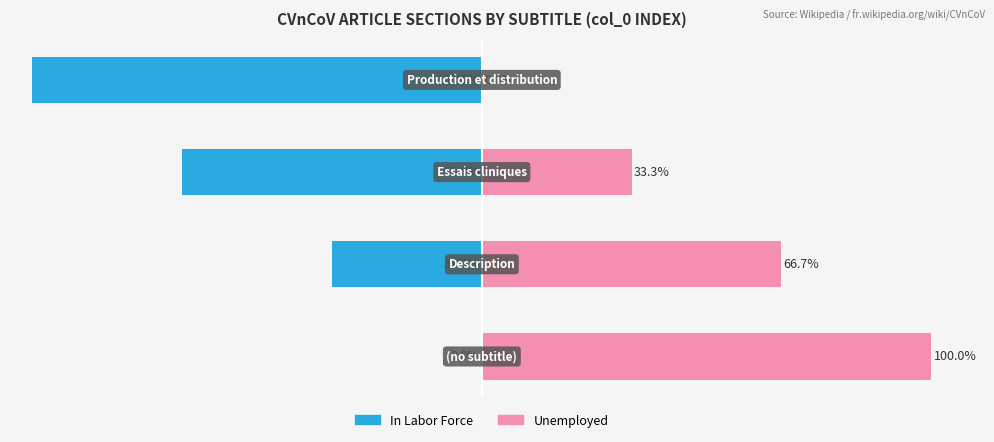

Reading left to right, what are all the values shown in this chart?

In Labor Force: 0.0	-33.3	-66.7	-100.0
Unemployed: 100.0	66.7	33.3	0.0